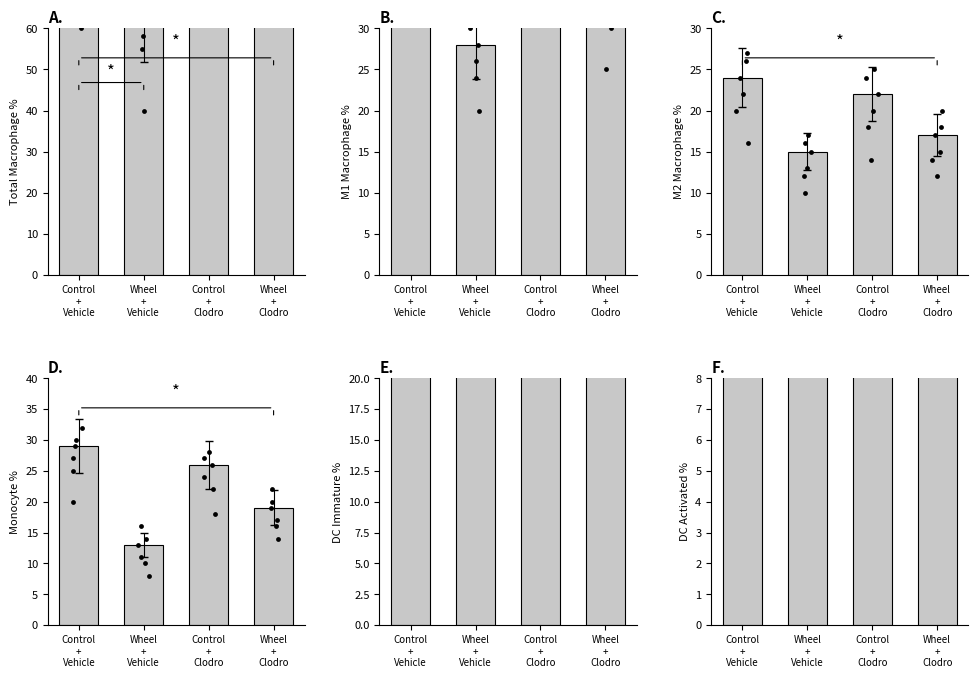

Between Wheel
+
Vehicle and Wheel
+
Clodro, which is larger?

Wheel
+
Clodro